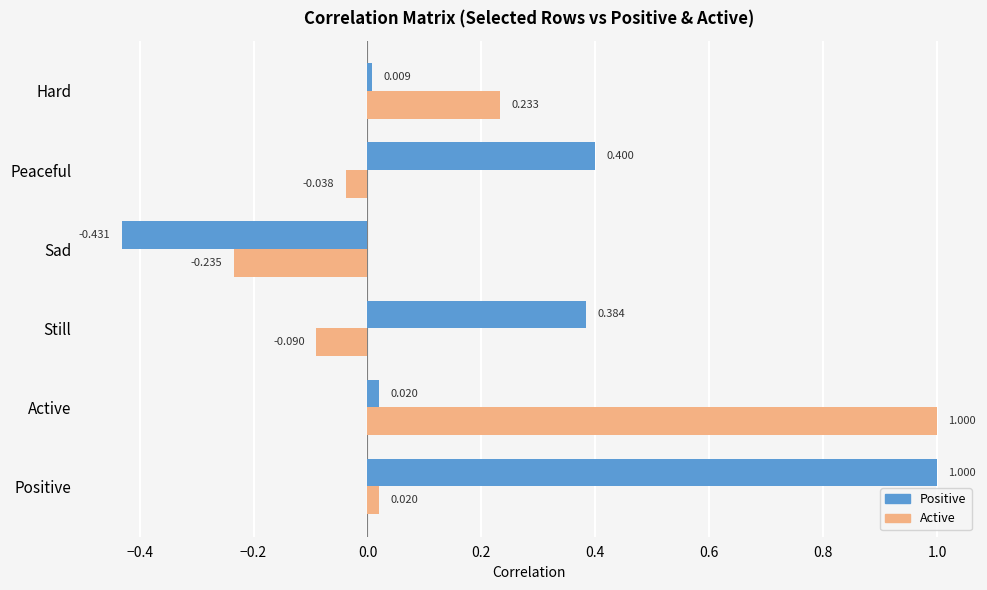

List the labels in order of Active value, smallest first.

Sad, Still, Peaceful, Positive, Hard, Active